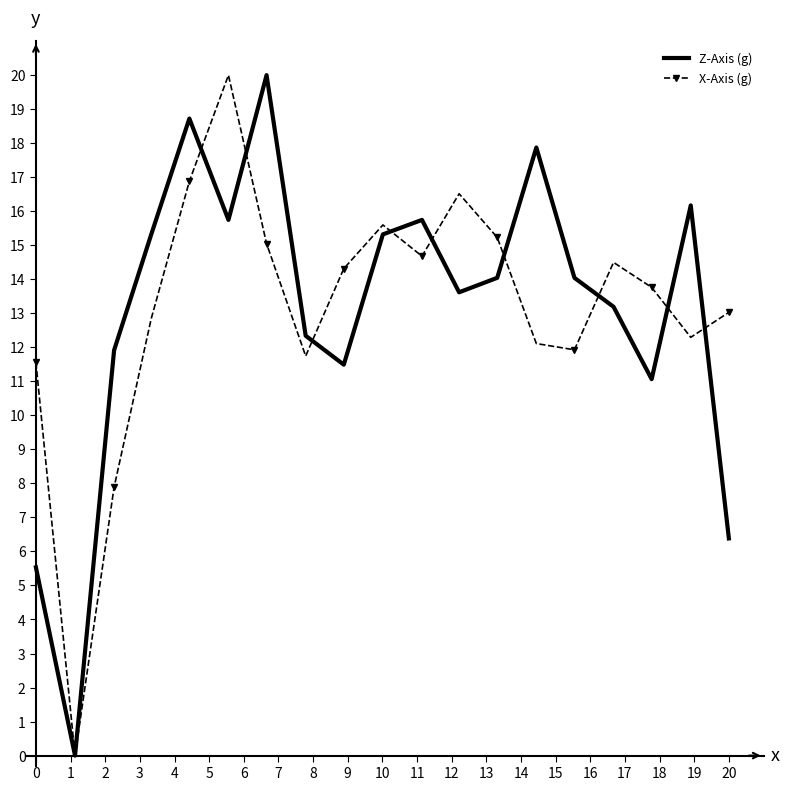

What is the highest value of the X-Axis (g) series?

20.0